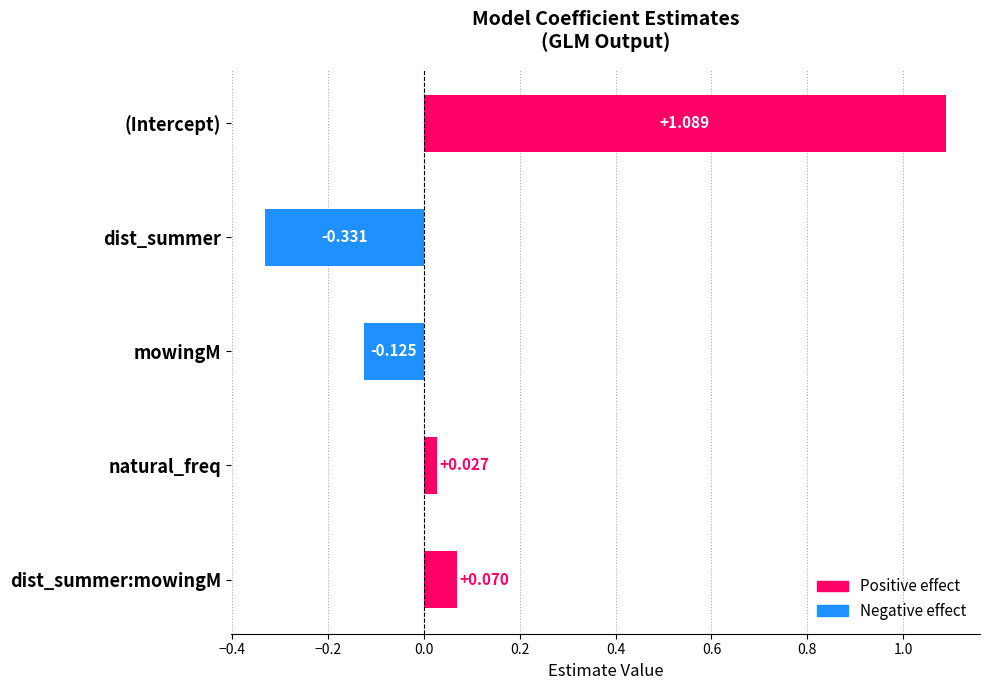

What is the difference between the second highest and minimum values?

0.4